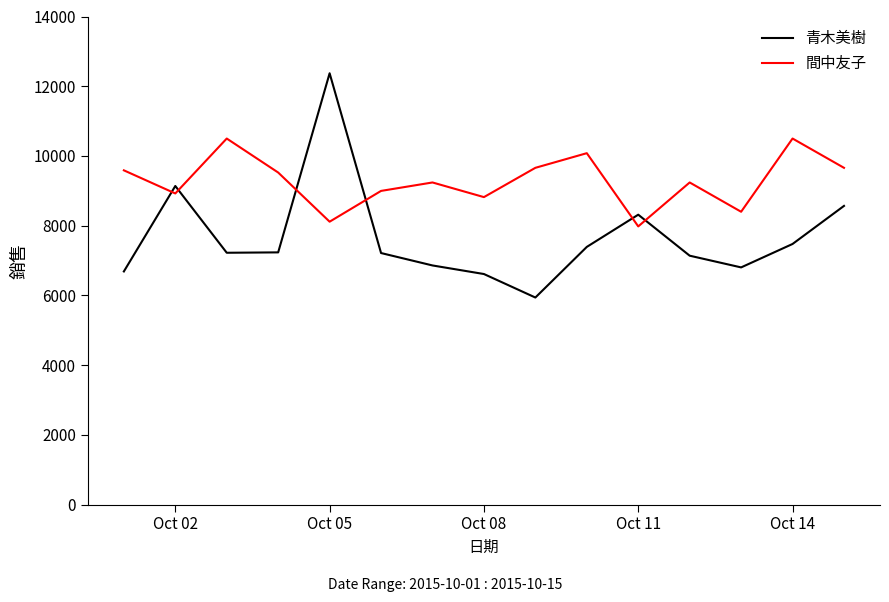

What is the minimum value shown in the chart?

5940